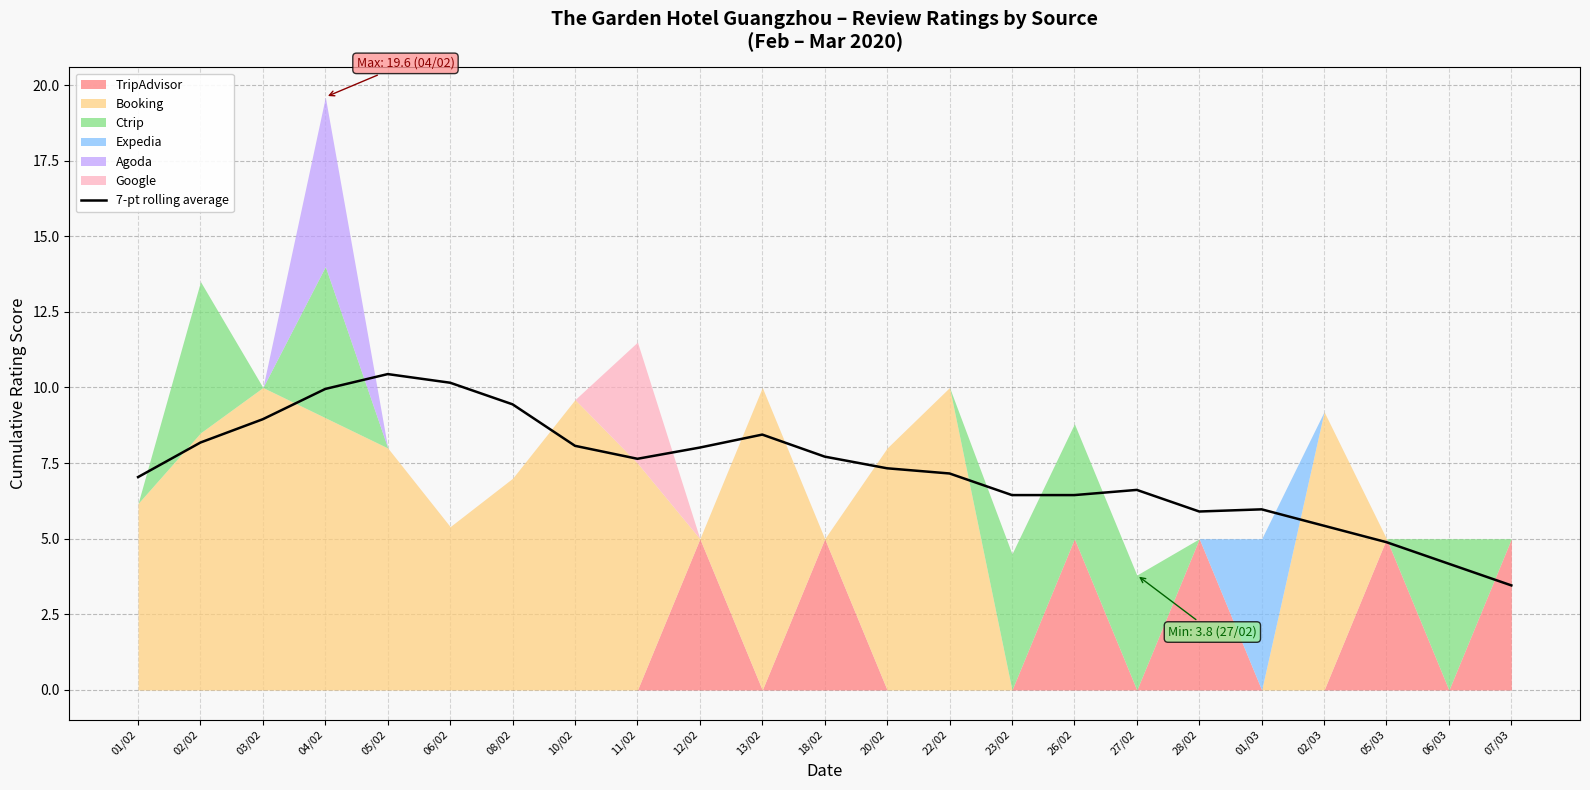

What is the smallest value displayed?

3.5